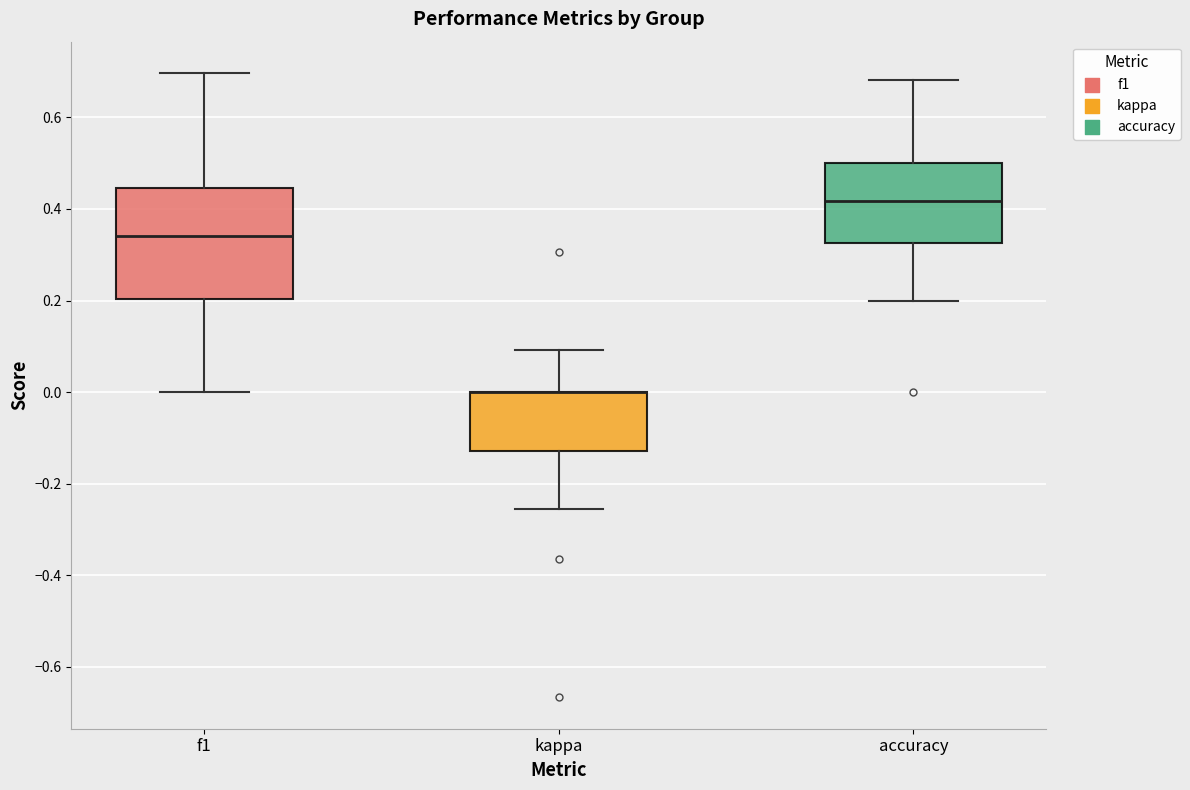

Reading left to right, transcribe this box plot: for each box, give where its median line is, the range the box spans, and where its two whiskers end, as read against the y-axis. The values are not printed on the chart, so give them approximately, as read against the axis.

f1: median 0.34, box 0.20 to 0.44, whiskers 0.00 to 0.70
kappa: median 0.00 (drawn on the box's upper edge), box -0.12 to 0.00, whiskers -0.26 to 0.10
accuracy: median 0.42, box 0.32 to 0.50, whiskers 0.20 to 0.68